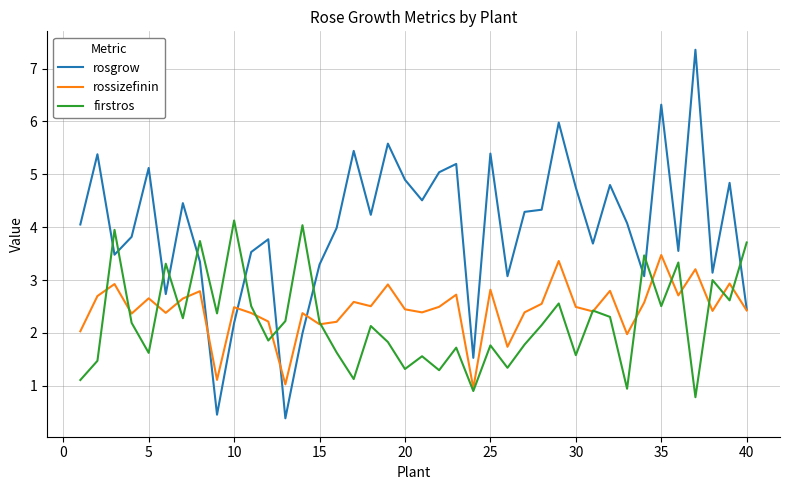

True or false: firstros and rosgrow intersect in this chart.

True